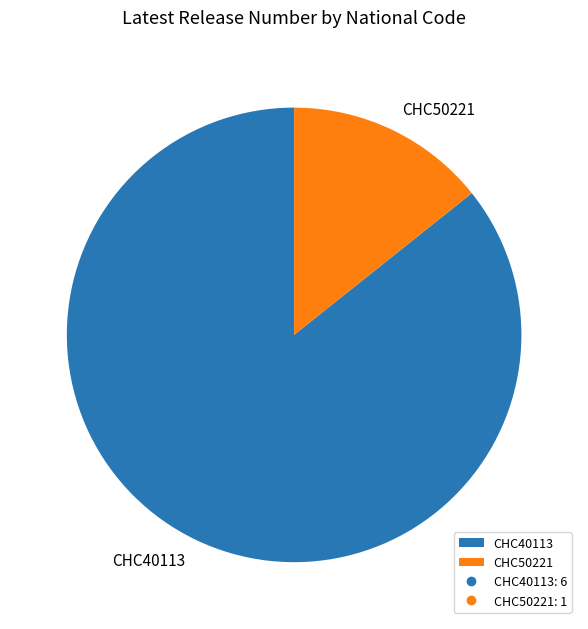

Is it true that CHC50221 is 14% of the pie?

True